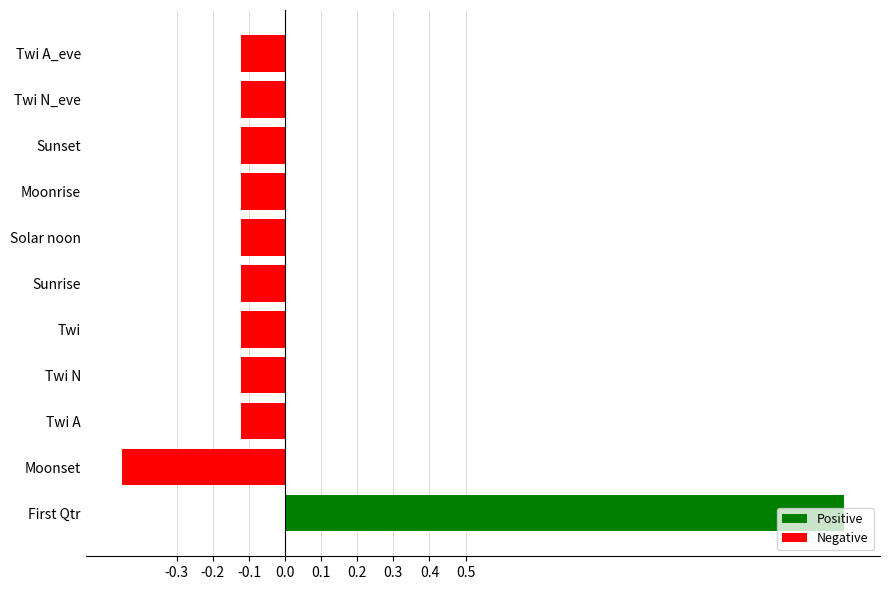

The value at Sunrise is -0.1. True or false?

True